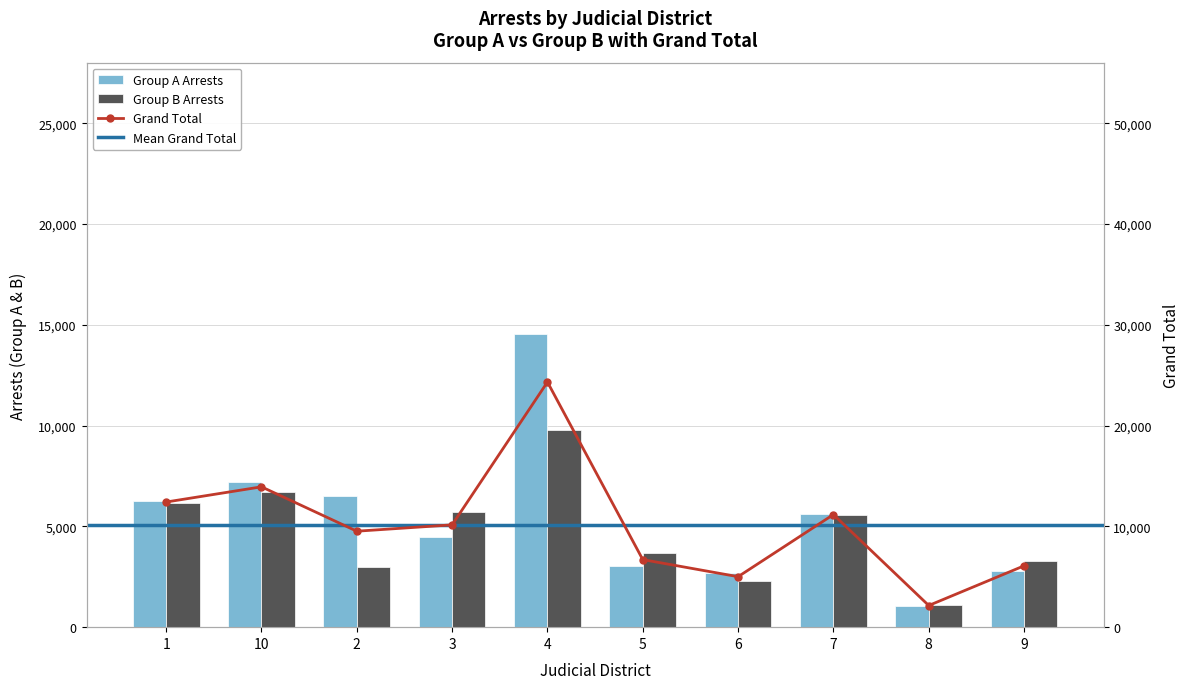

True or false: Group A Arrests has a value of 2802 at 9.

True